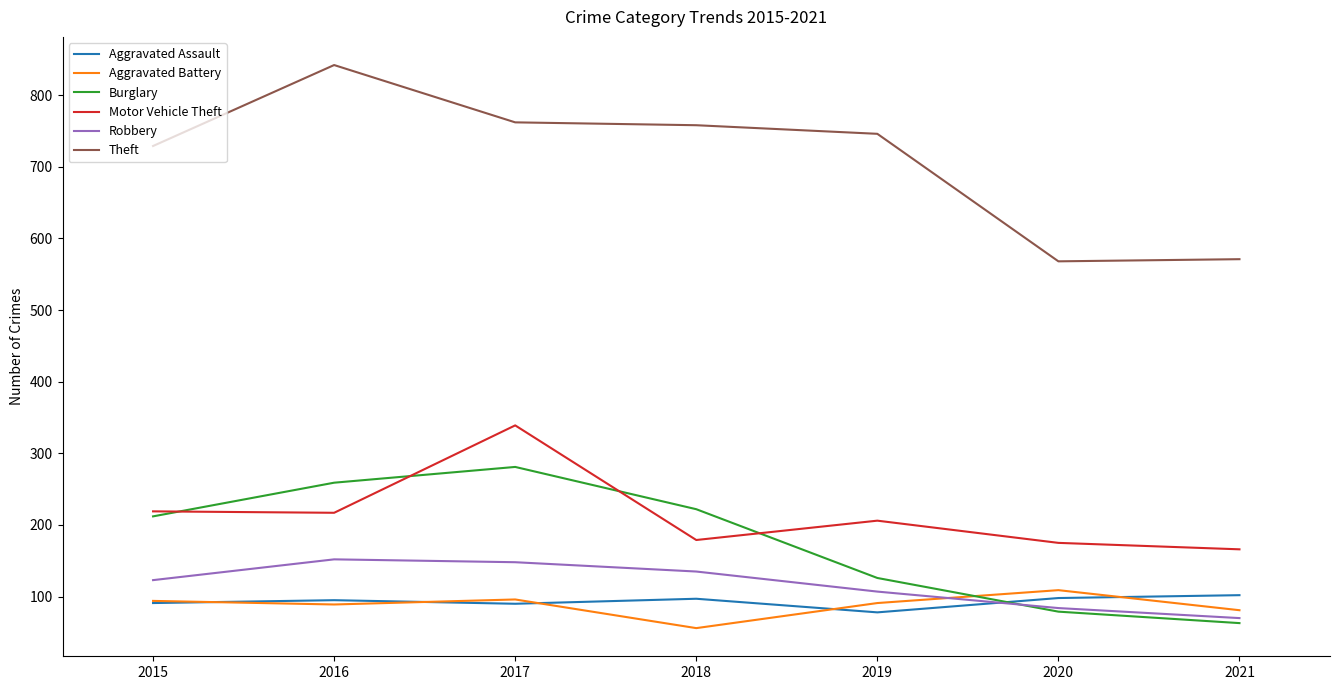

The Burglary series shows 63 at 2021. True or false?

True